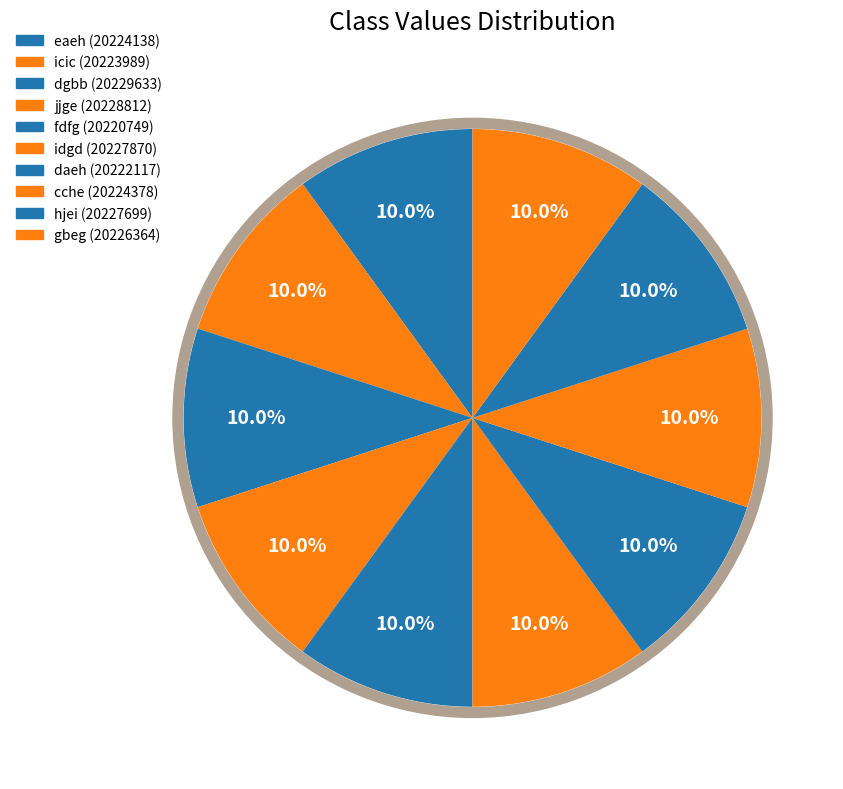

Rank the categories by value from lowest to highest.

fdfg, daeh, icic, eaeh, cche, gbeg, hjei, idgd, jjge, dgbb